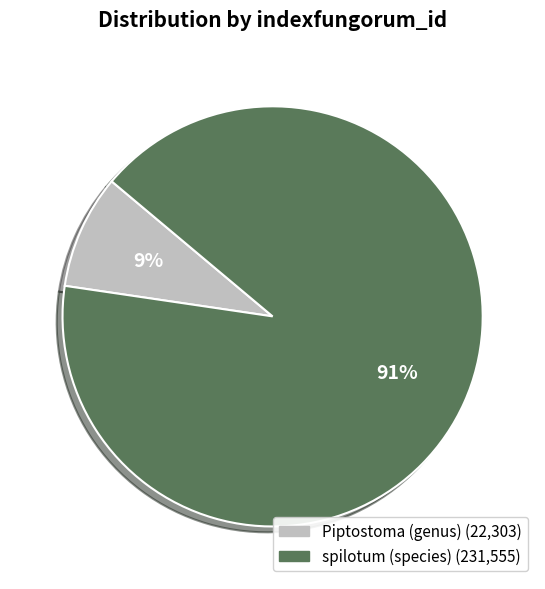

Count the number of slices in the pie.

2